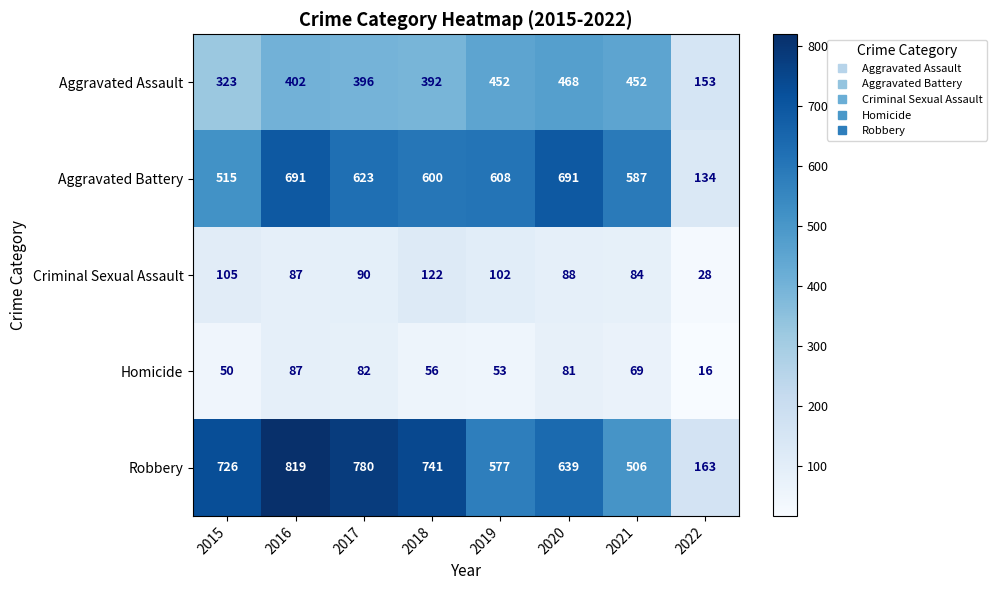

What is the maximum value shown in the chart?

819